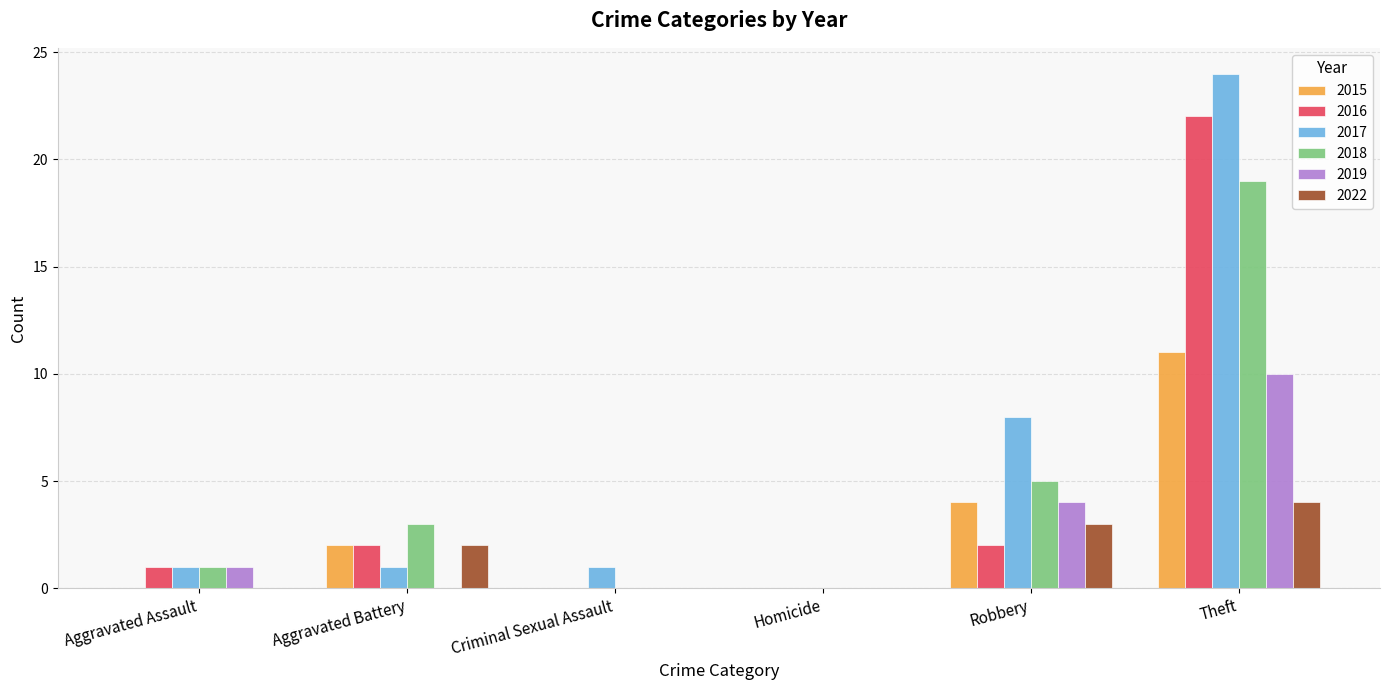

How many categories are shown in the chart?

6